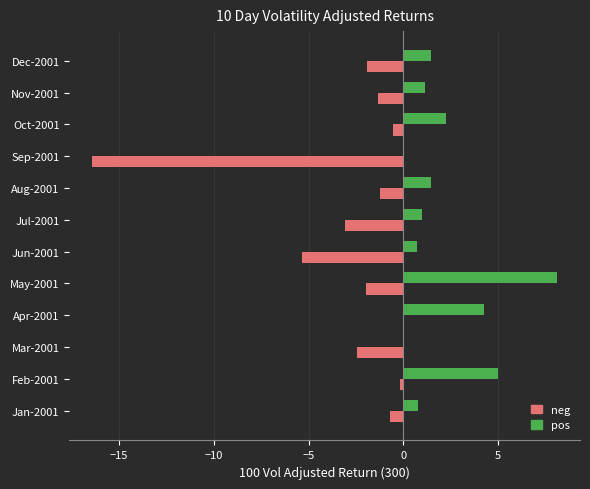

True or false: pos has a value of 5.0 at Feb-2001.

True